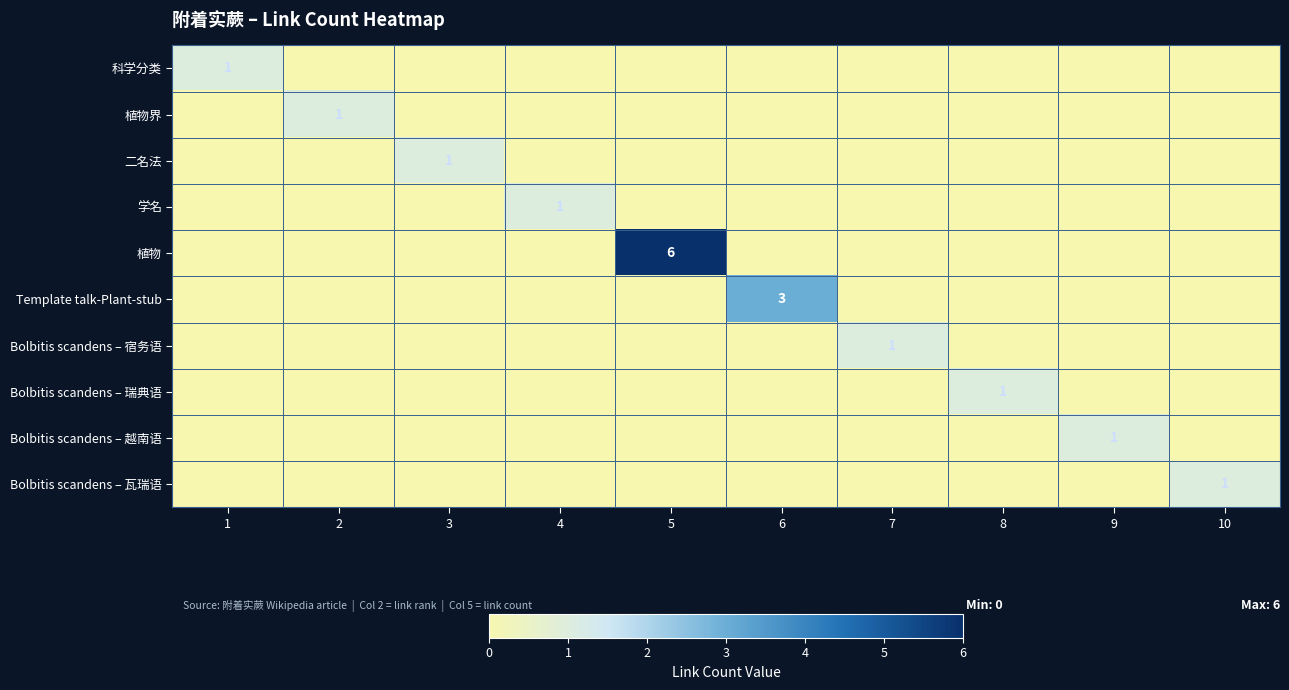

Is it true that Bolbitis scandens – 瓦瑞语 equals 1 at 10?

True